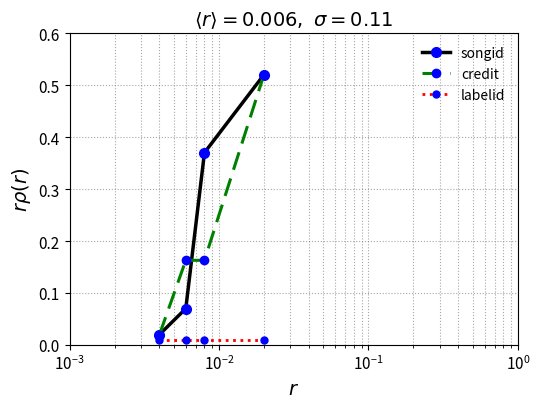

At how many categories does at least one series exceed 0?

4